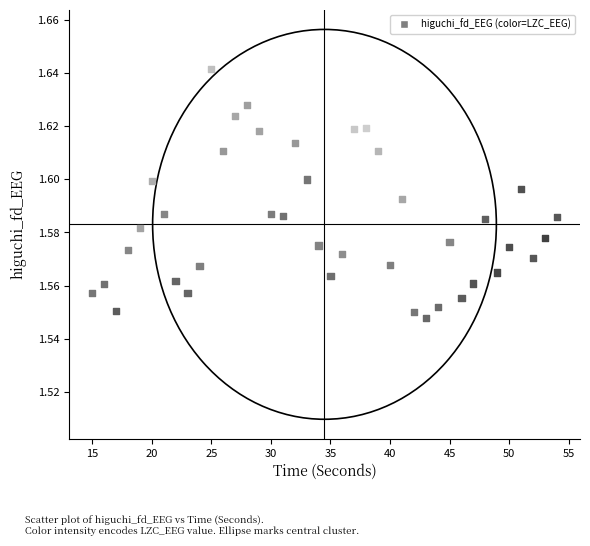

What is the range of X values (max minus min)?

39.0